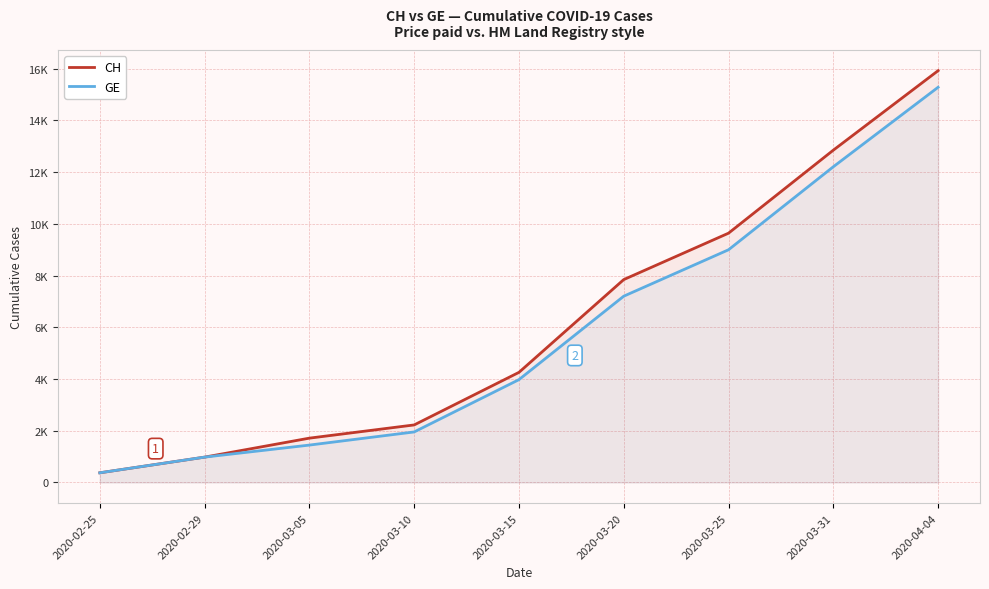

Is the value of GE at 2020-03-25 greater than the value of CH at 2020-03-20?

Yes